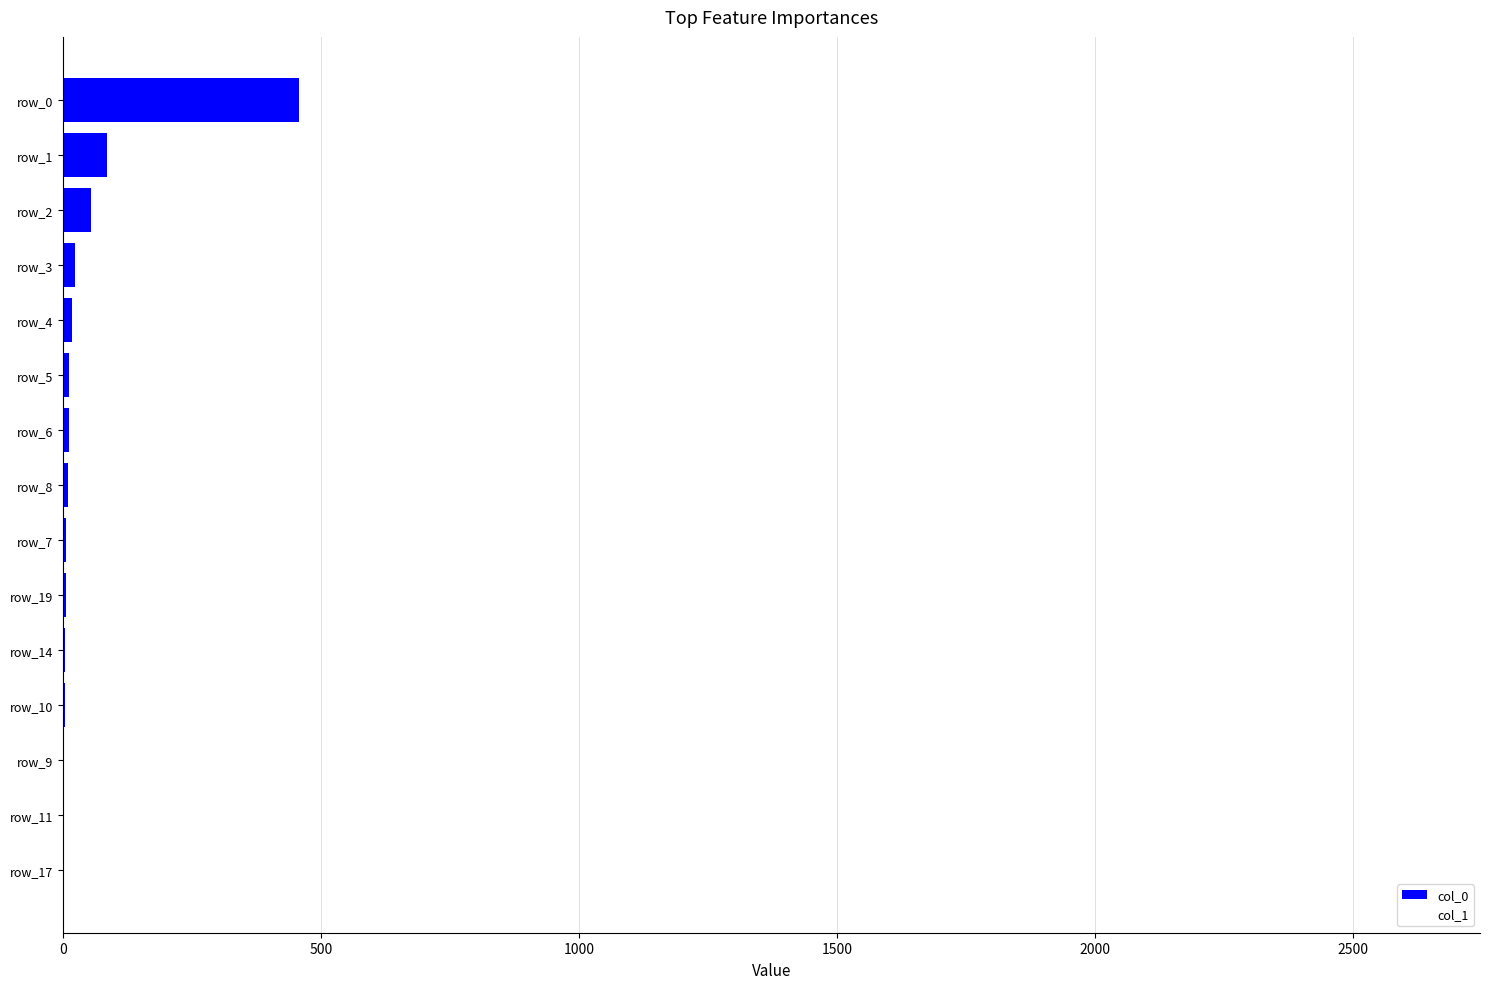

How many data points does each series have?

15